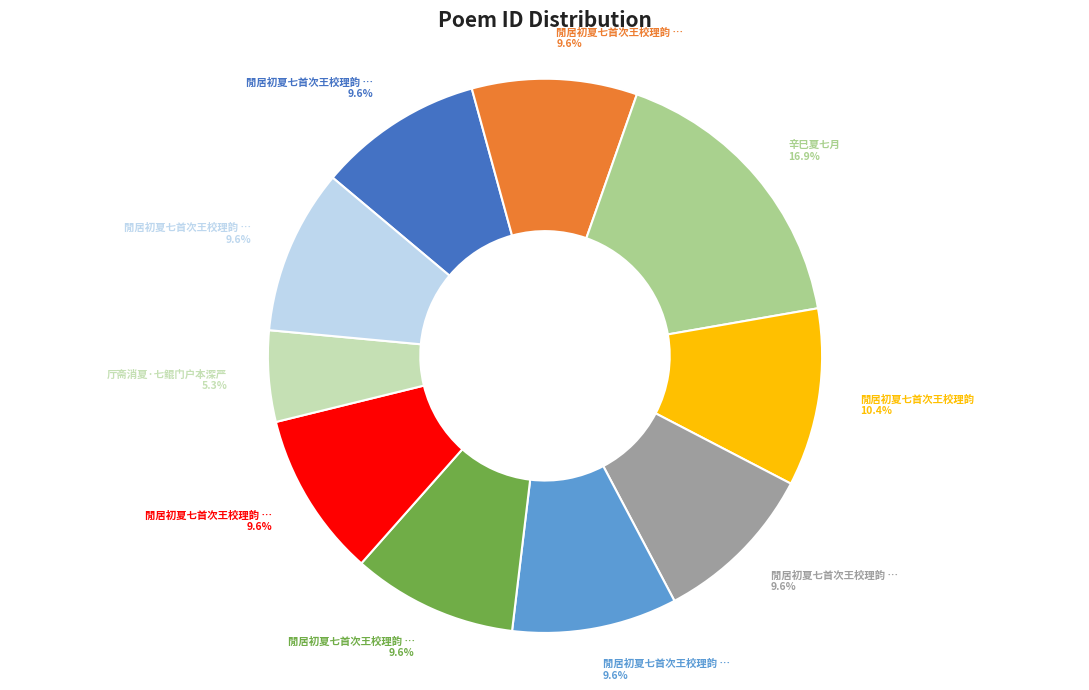

Does any single category account for the majority?

No